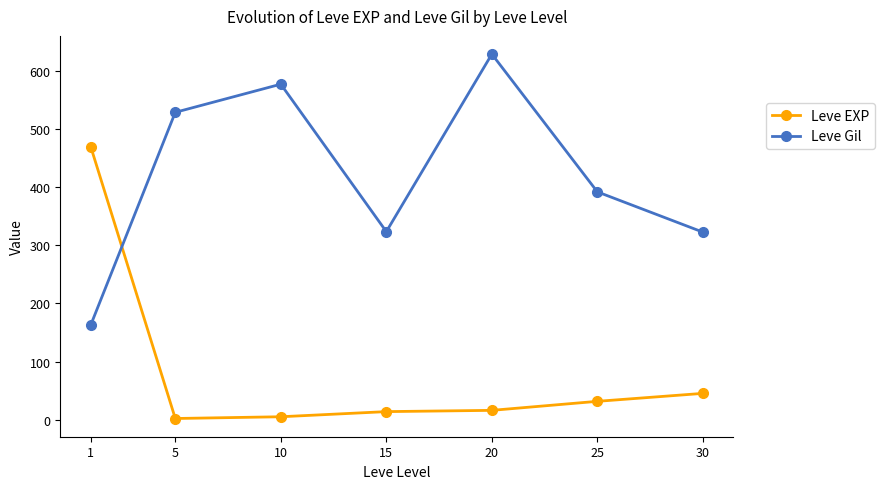

At which label does Leve EXP reach its peak?

1